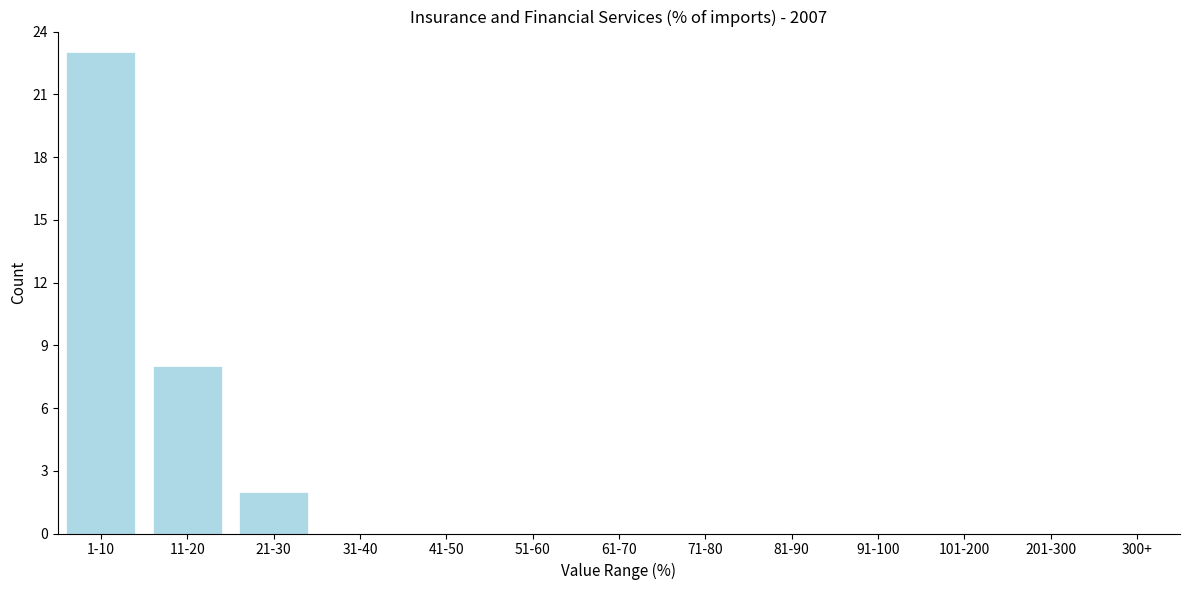

Reading left to right, transcribe all the data shown in this chart.

1-10=23	11-20=8	21-30=2	31-40=0	41-50=0	51-60=0	61-70=0	71-80=0	81-90=0	91-100=0	101-200=0	201-300=0